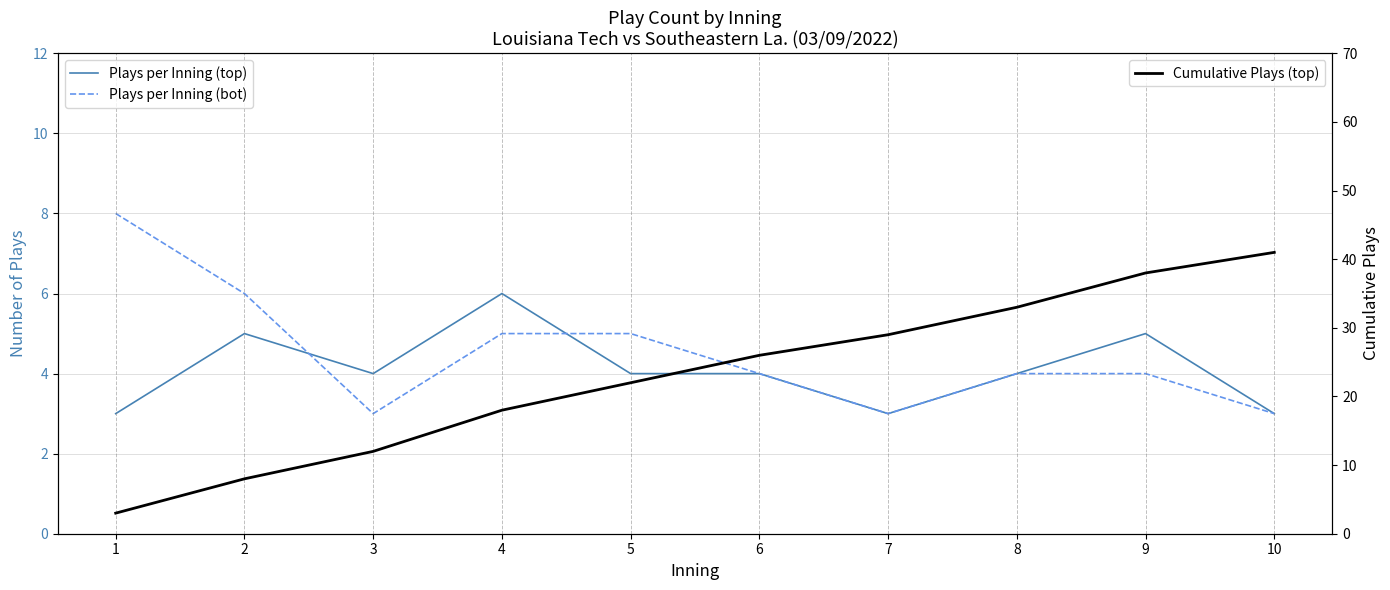

Which category has the lowest value across all series?

1